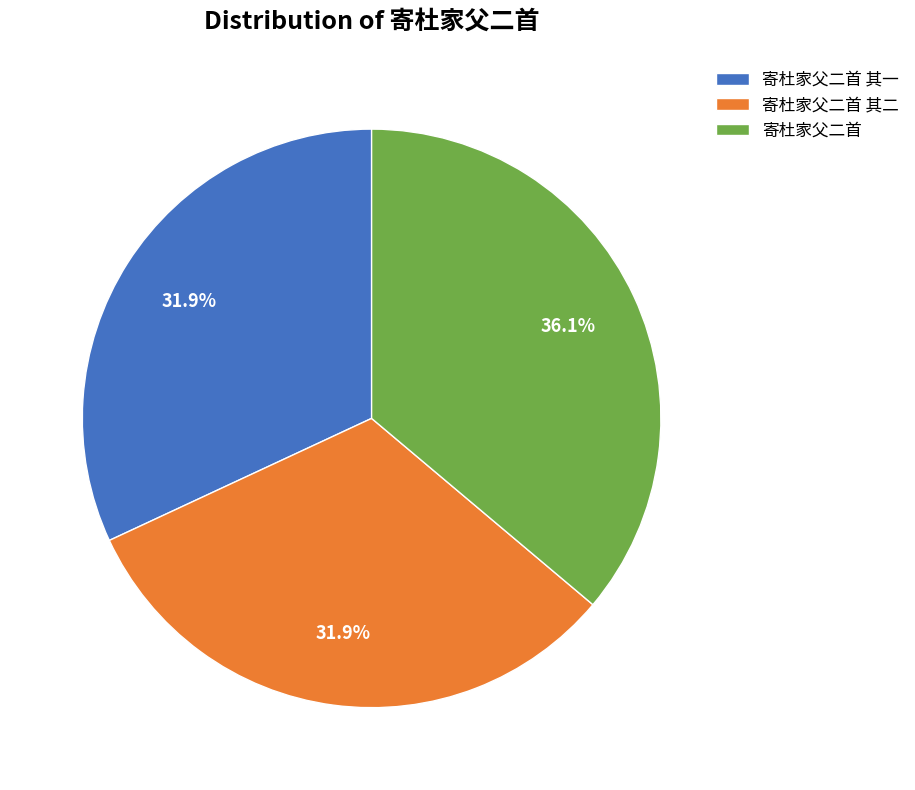

How many segments does this pie chart have?

3